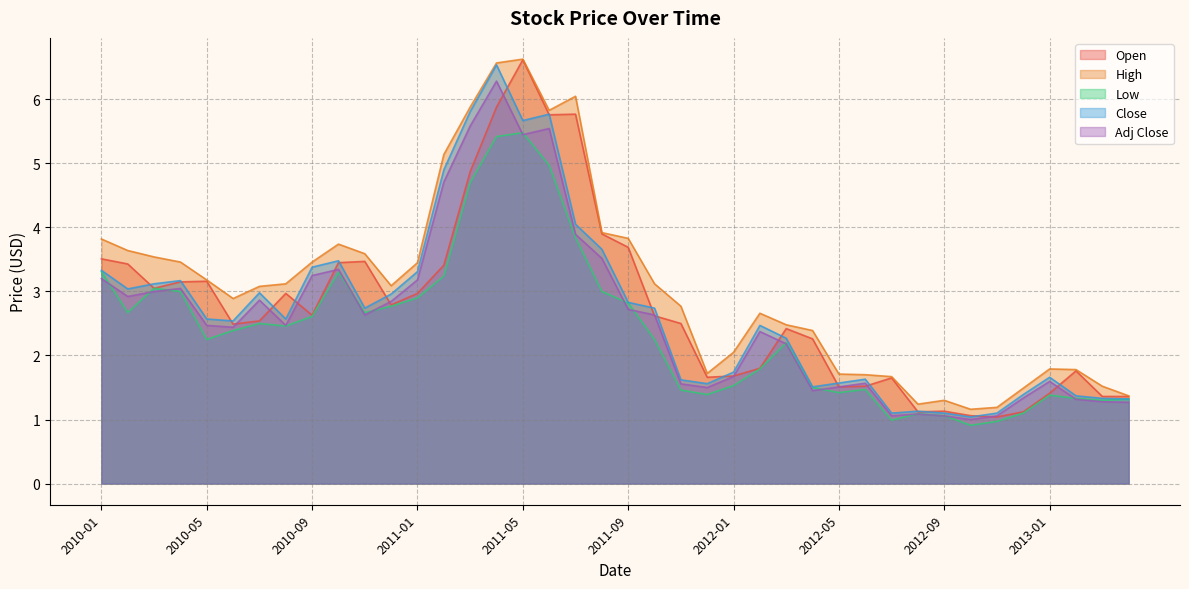

What is the maximum value for Close?

6.5